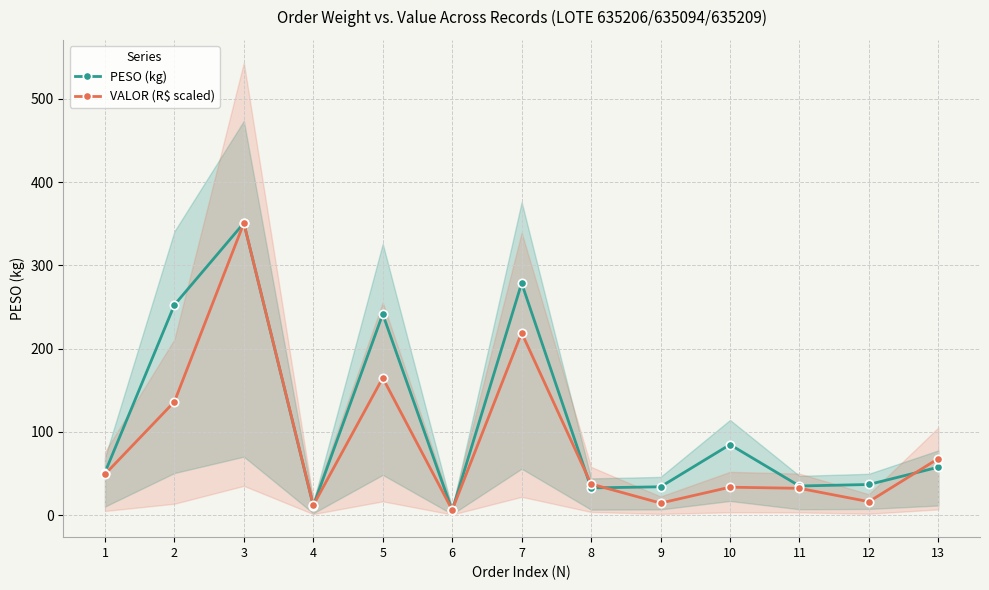

At how many categories does at least one series exceed 123?

4